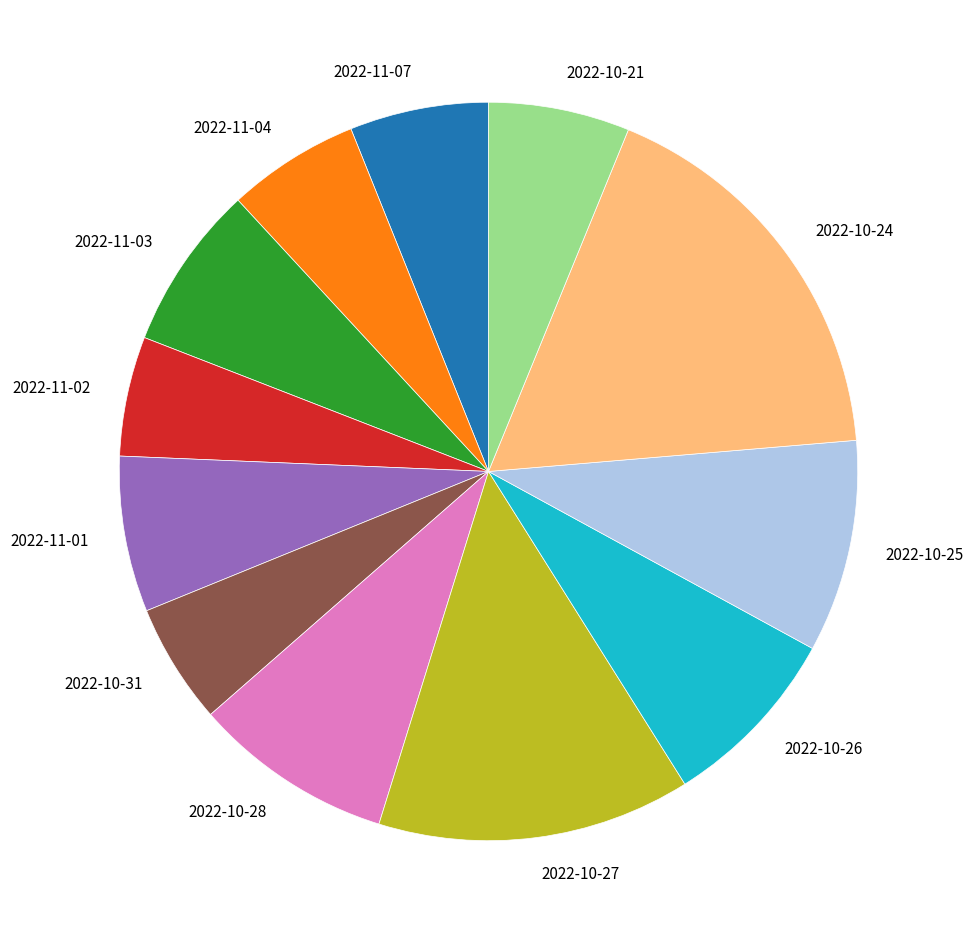

Is the sum of 2022-10-21 and 2022-11-03 greater than half?

No